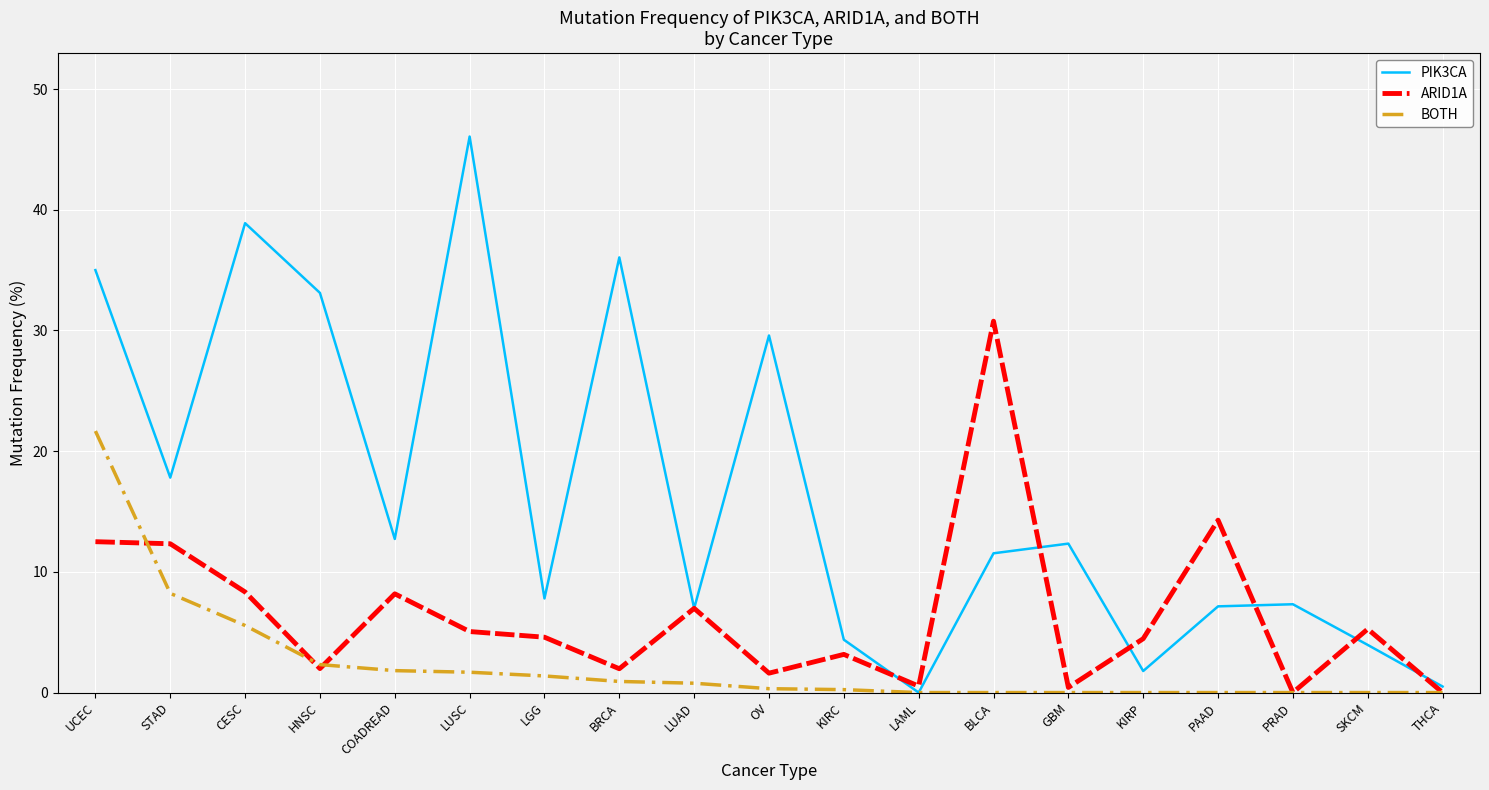

What is the difference between the highest and lowest values at KIRP?

4.5